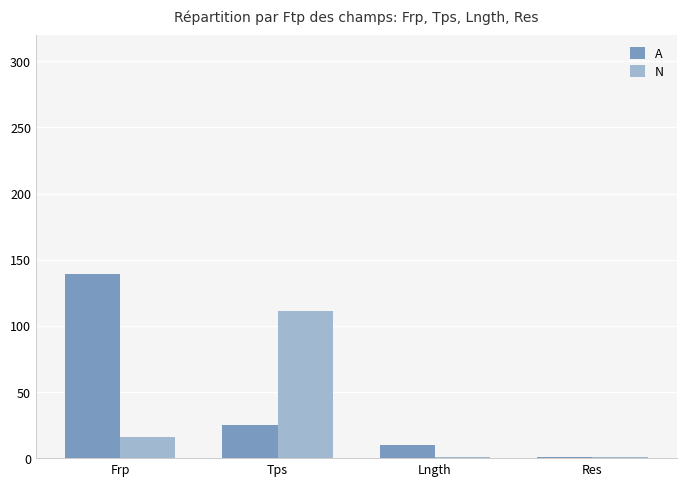

Reading left to right, what are all the values shown in this chart?

A: 139	25	10	1
N: 16	111	1	1